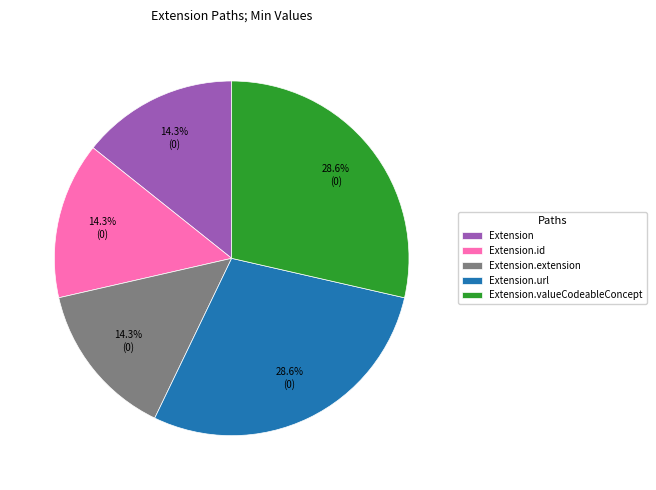

To the nearest percent, what is the difference between the Extension.valueCodeableConcept and Extension.extension slice percentages?

14%